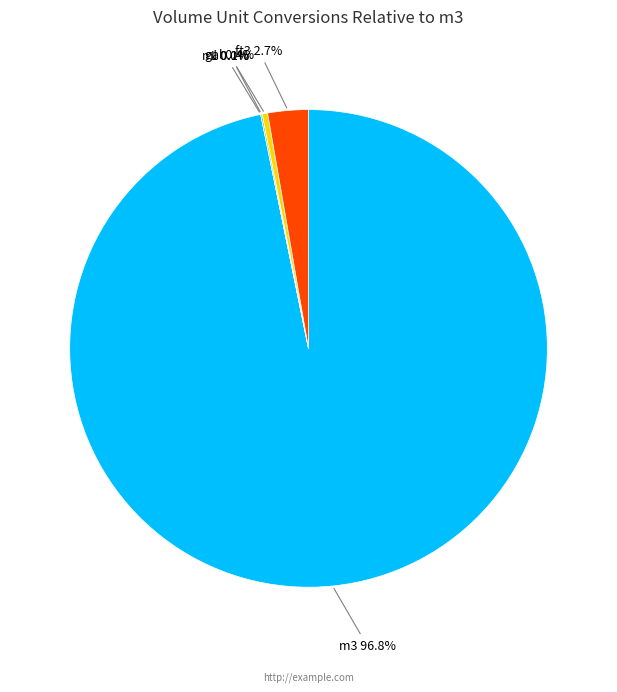

Which category has the biggest portion of the pie?

m3